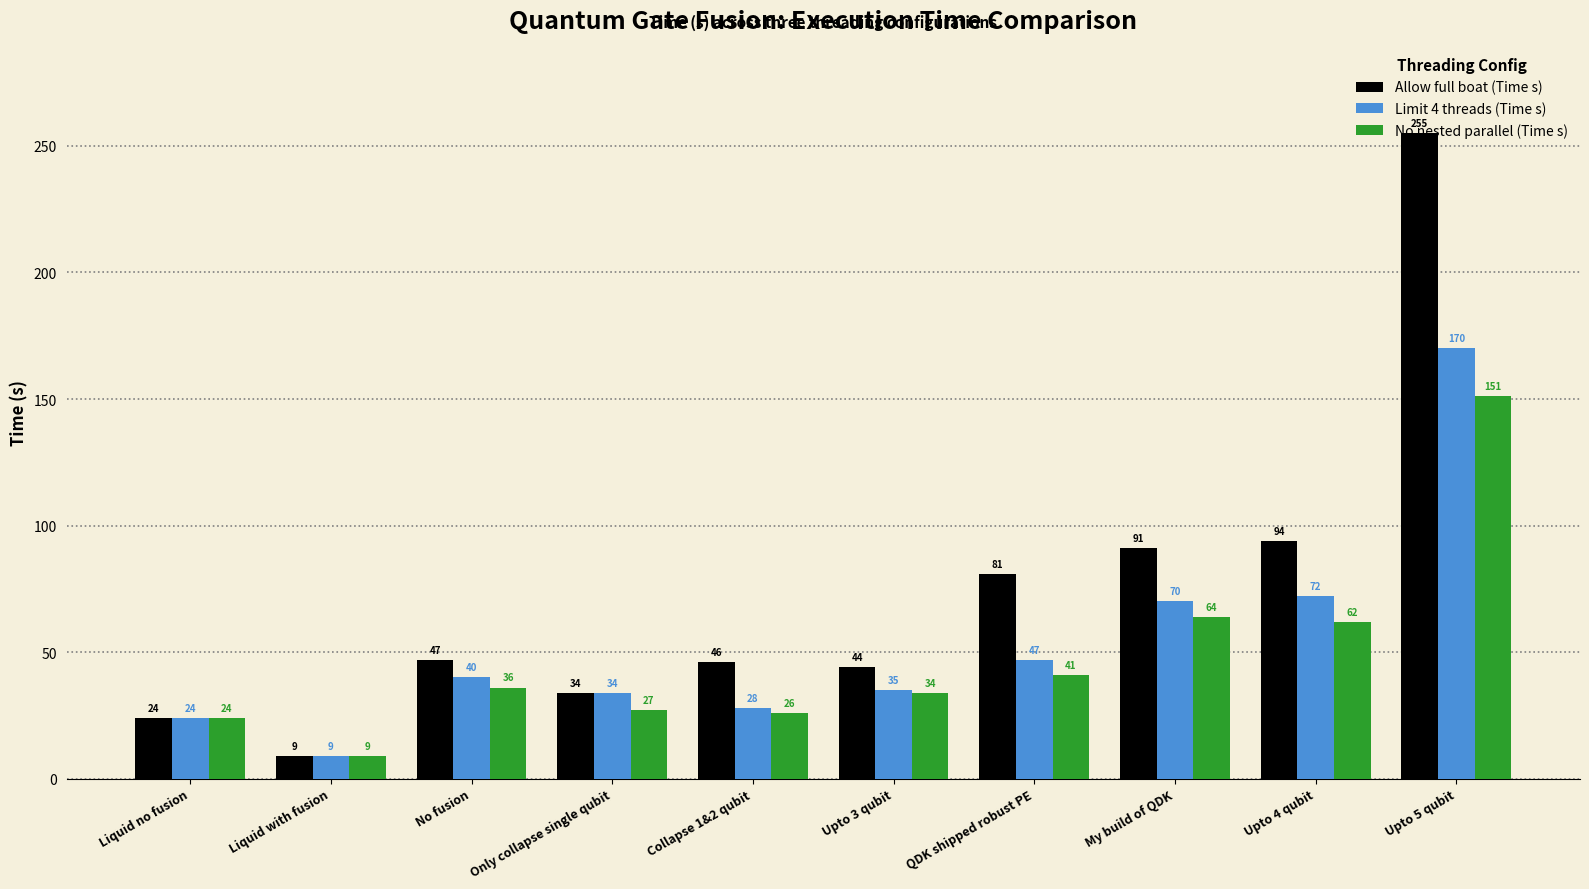

What is the difference between the highest and lowest values at No fusion?

11